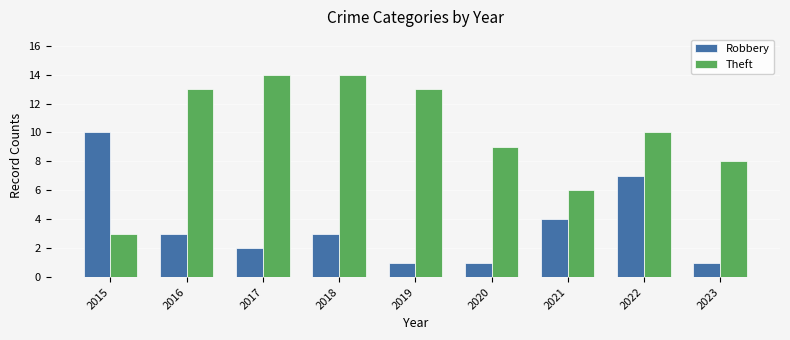

Where is Theft nearest to the value 8?

2023